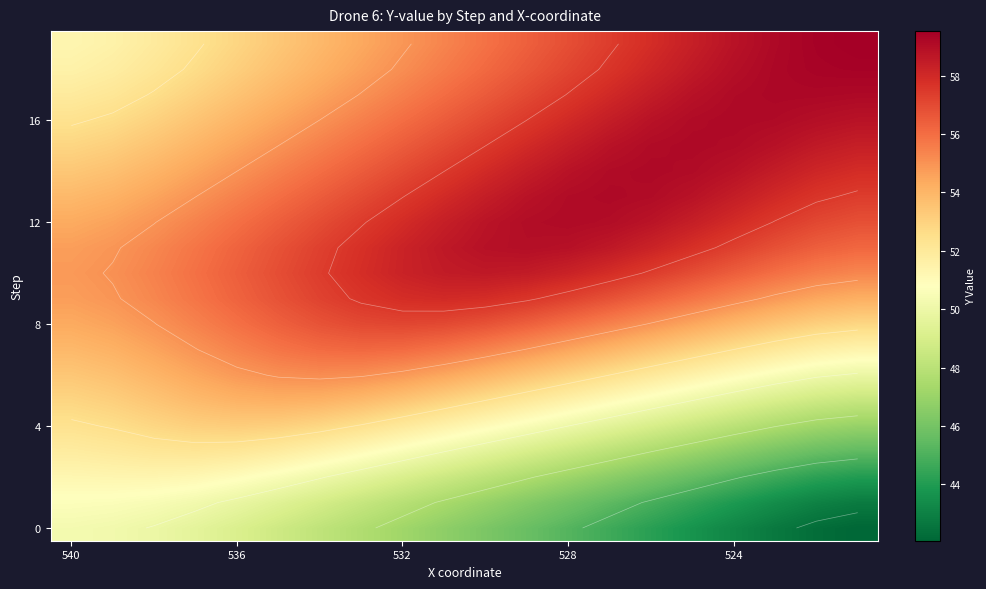

What is the total value across all series at 540?

1056.7